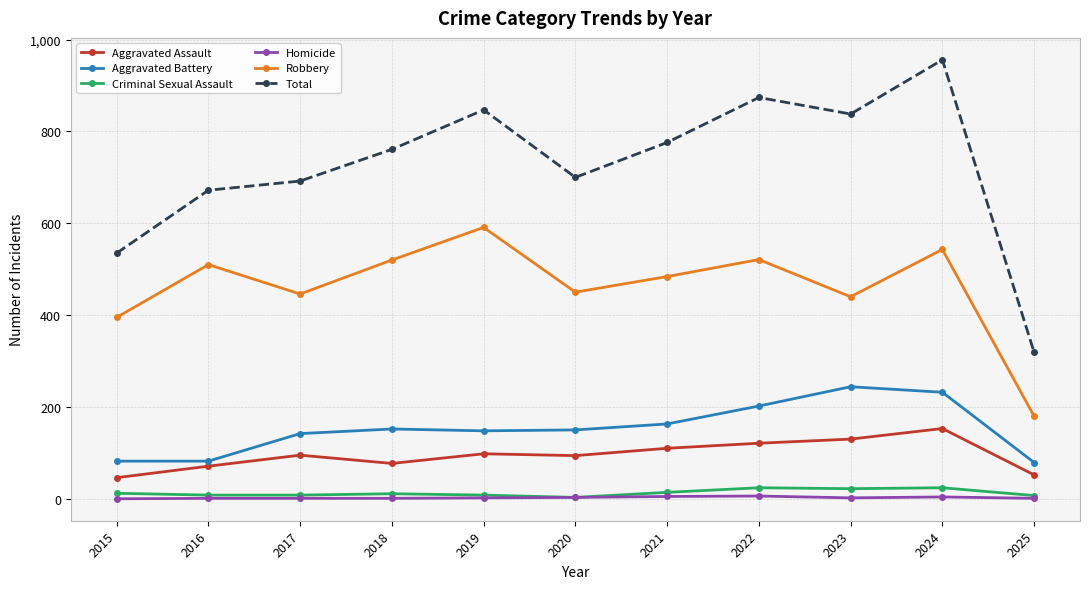

How many lines are shown in the chart?

6